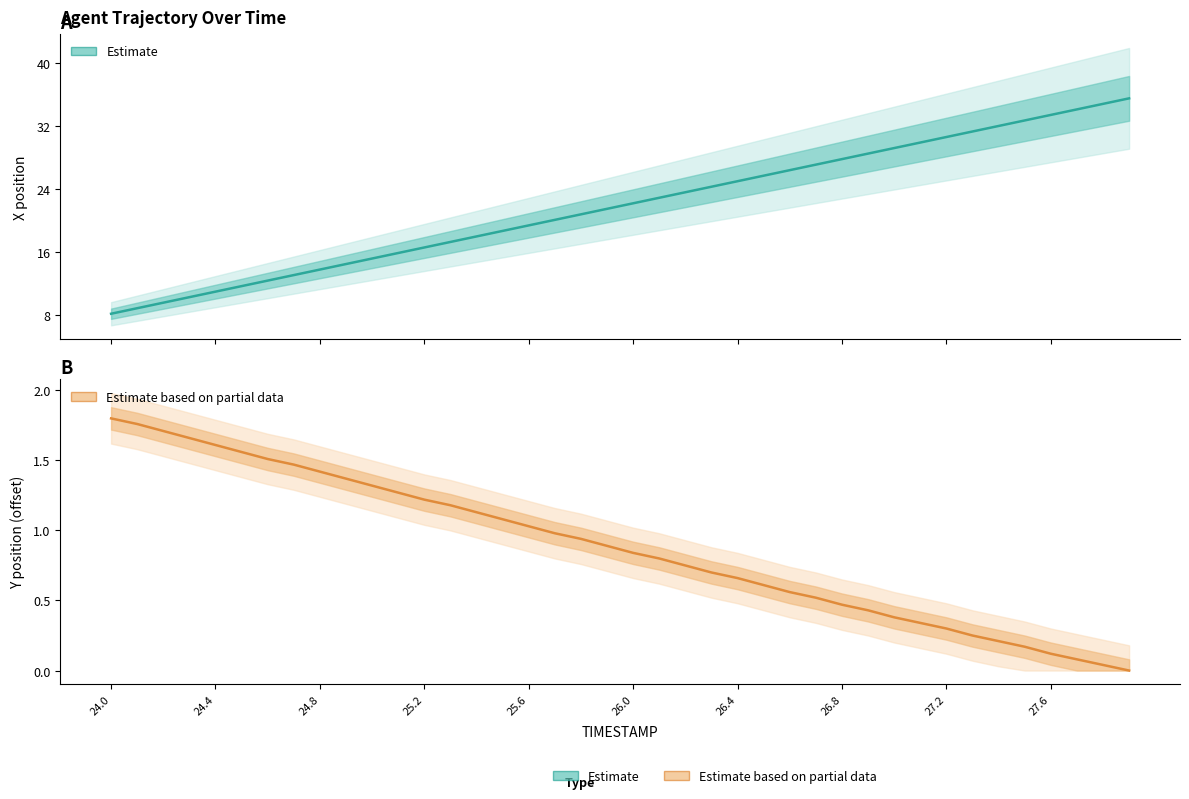

Which series has the widest spread of values?

X (Estimate)